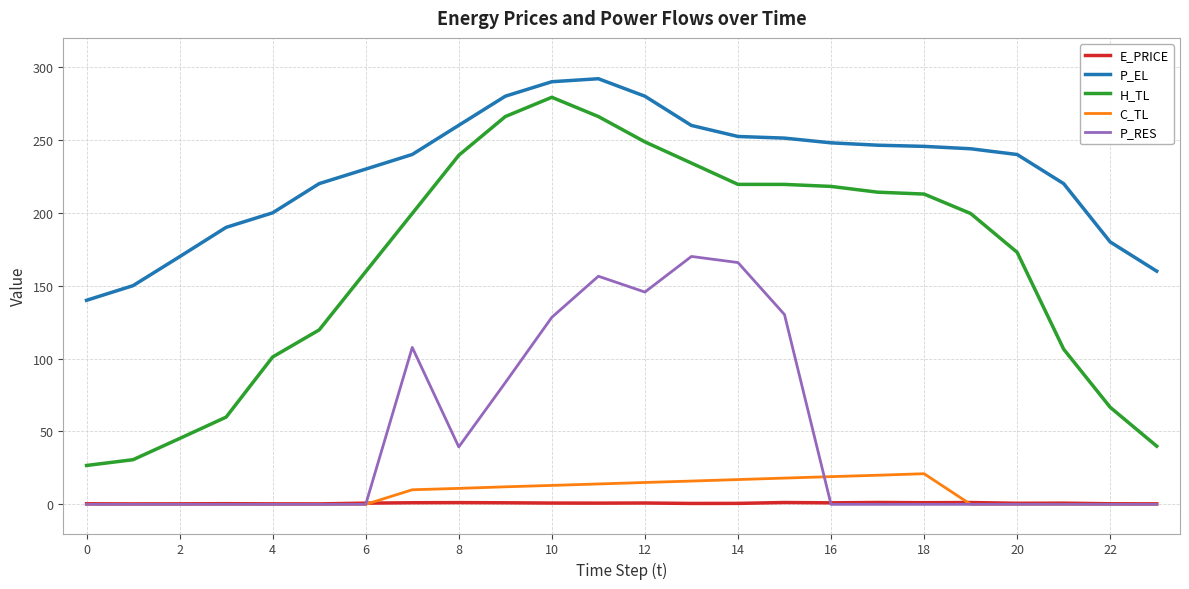

What is the greatest value displayed?

292.0